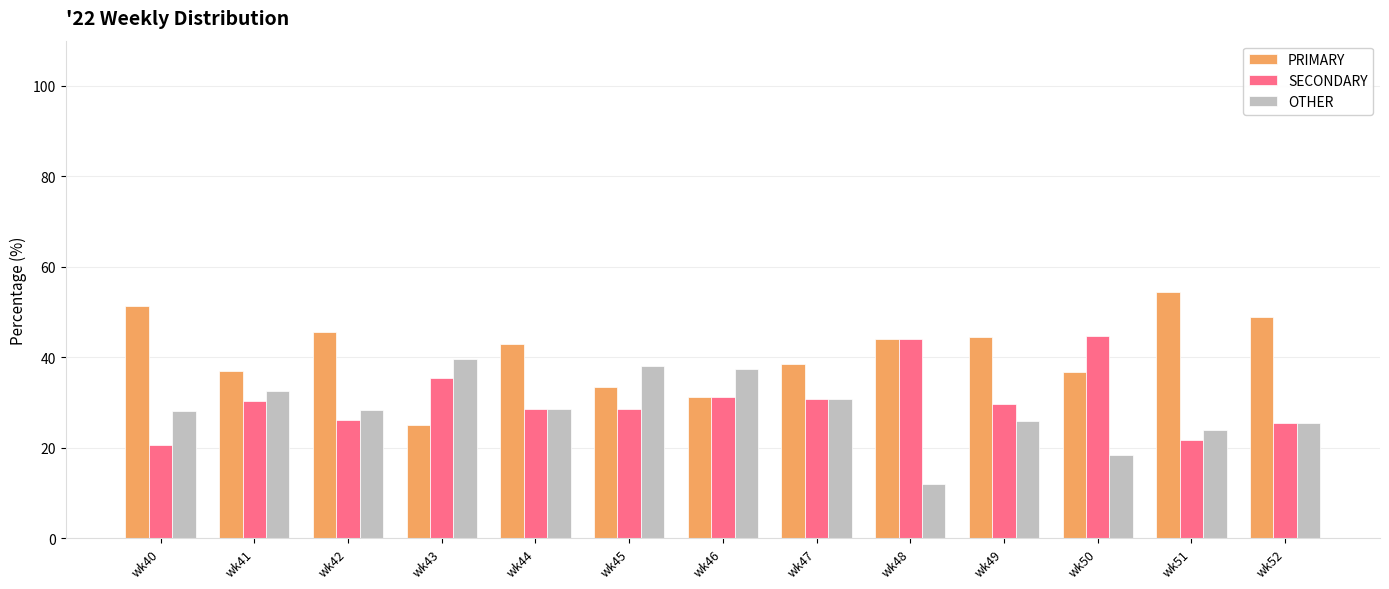

What is the greatest value displayed?

54.3